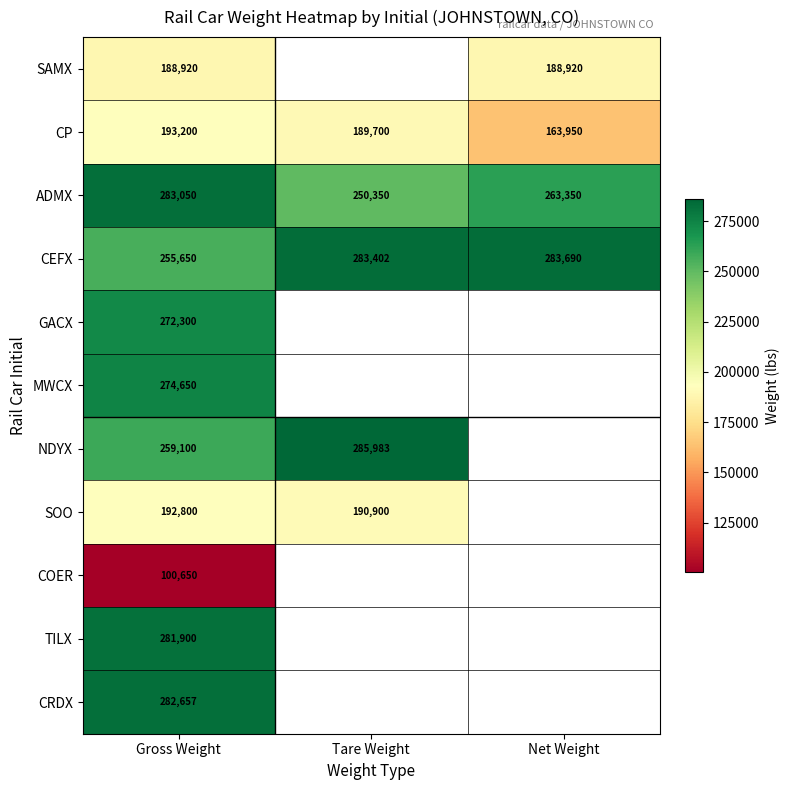

What is the total value across all series at Gross Weight?

2584877